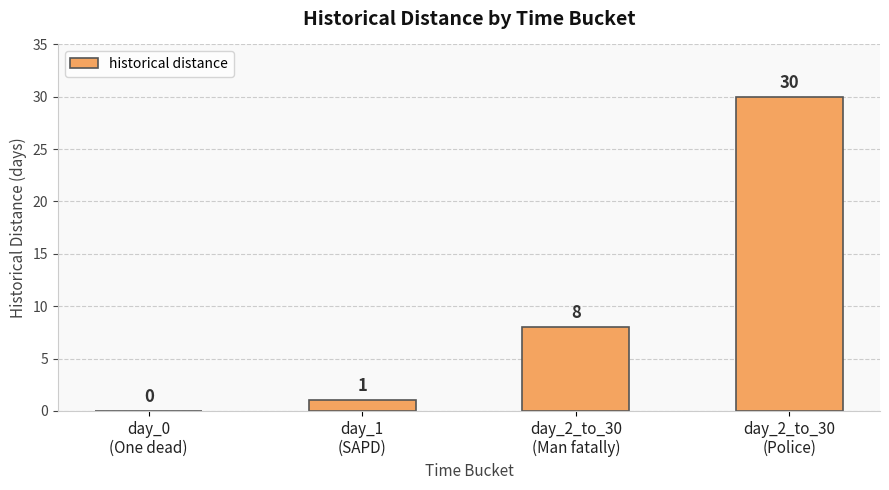

What is the maximum value shown in the chart?

30